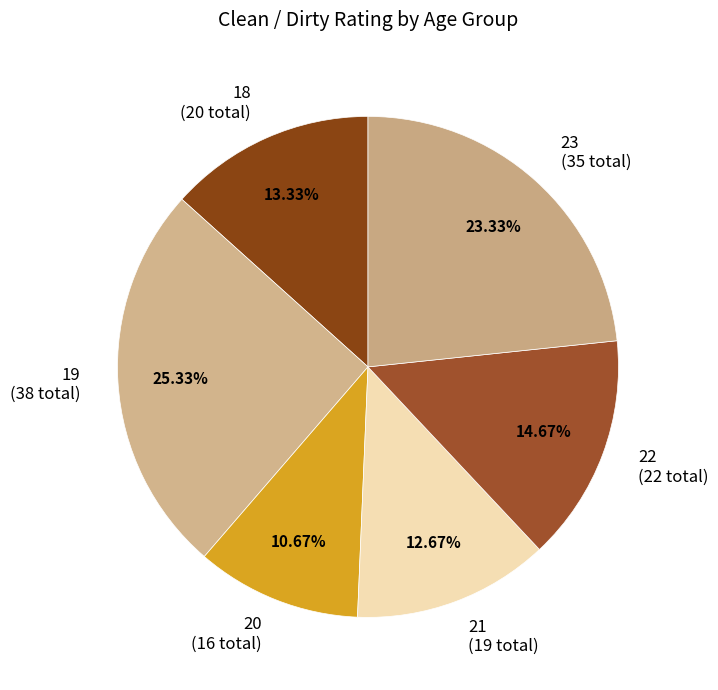

What is the largest slice in the pie chart?

19 (38 total)